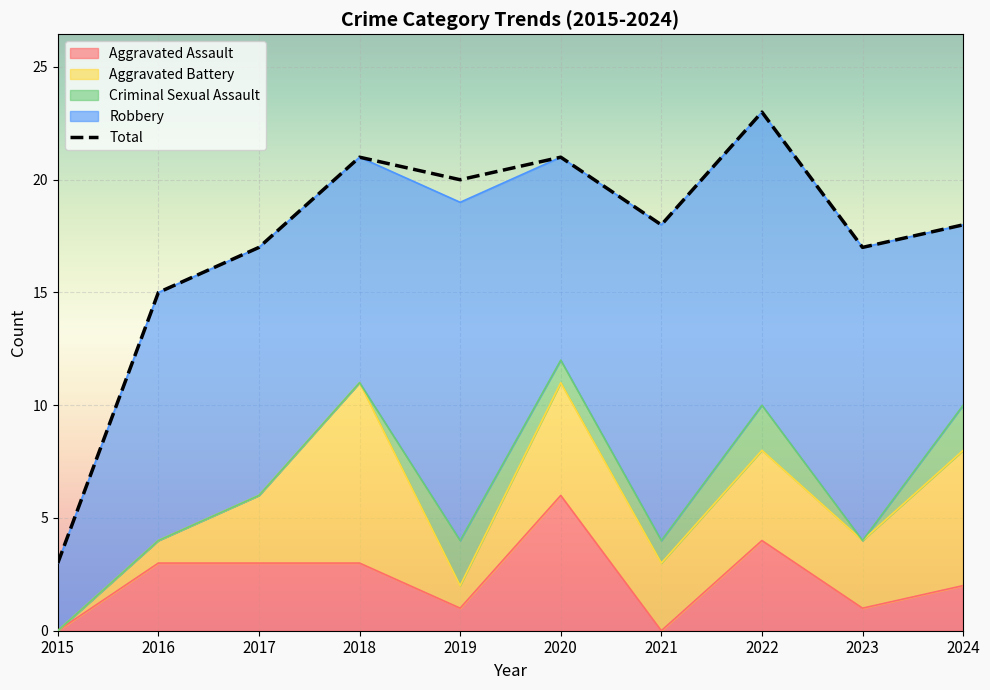

Reading left to right, transcribe all the data shown in this chart.

3	15	17	21	20	21	18	23	17	18